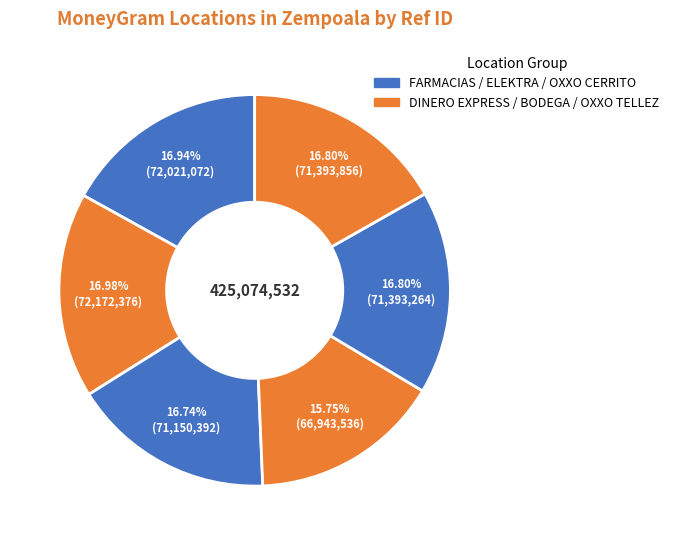

How many slices are in this pie chart?

6